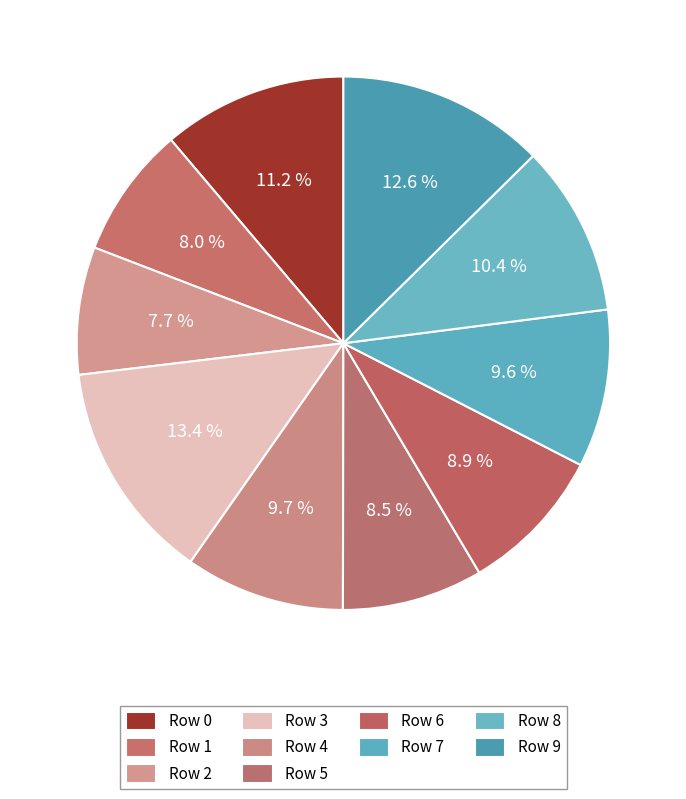

How many segments does this pie chart have?

10